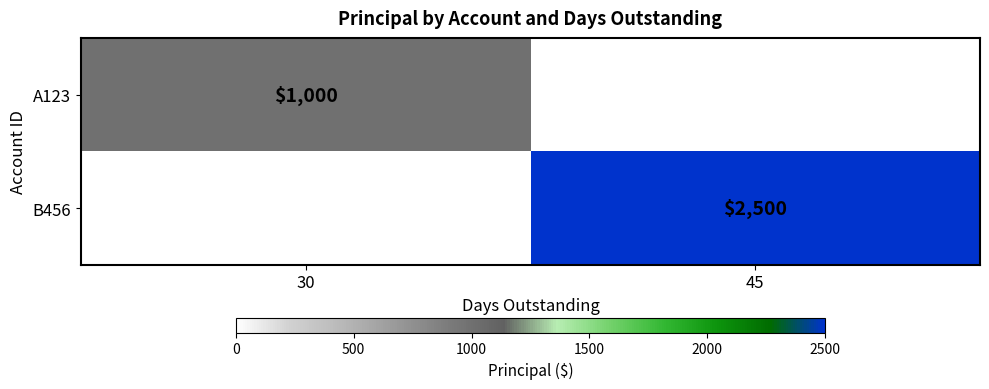

The value of B456 at 45 is 2500. True or false?

True